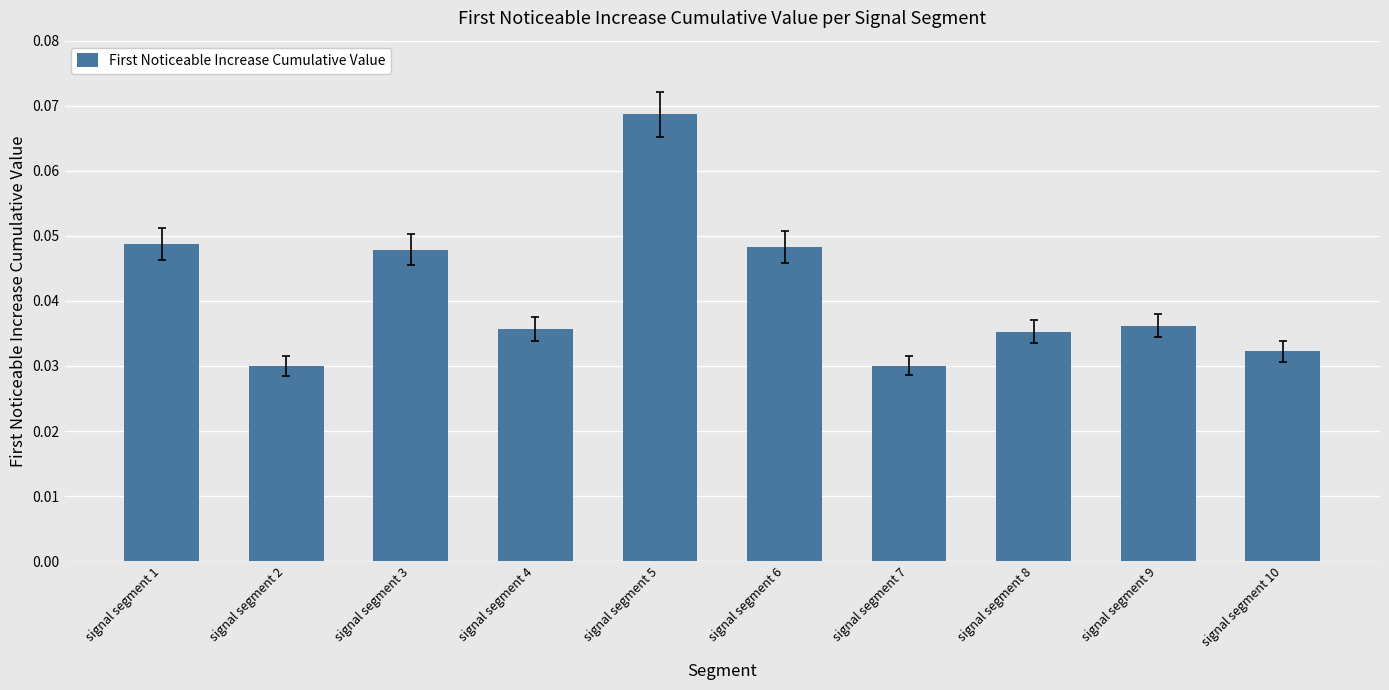

Between signal segment 2 and signal segment 4, which is larger?

signal segment 4